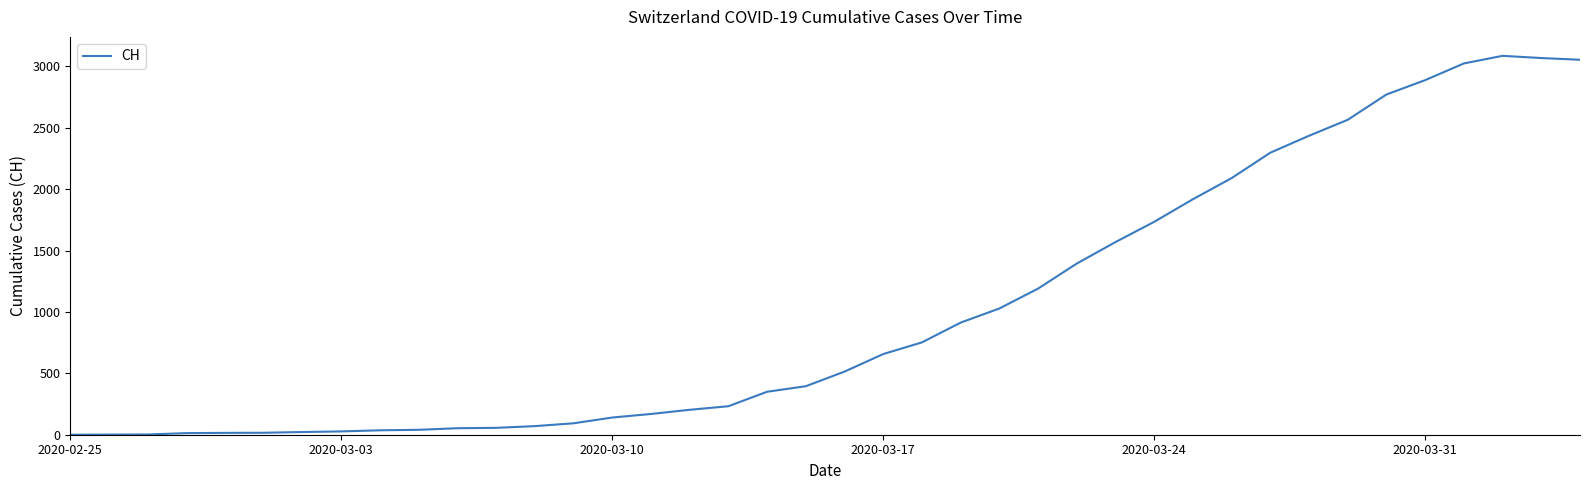

What is the maximum value shown in the chart?

3086